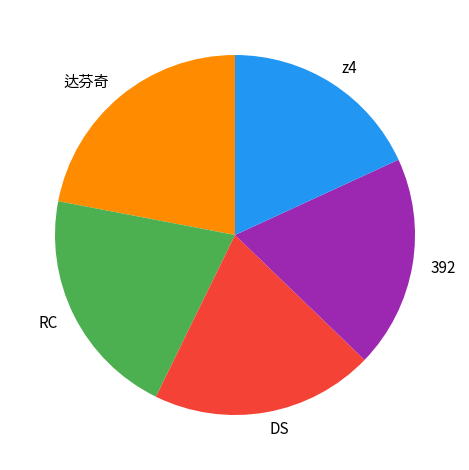

Count the number of slices in the pie.

5